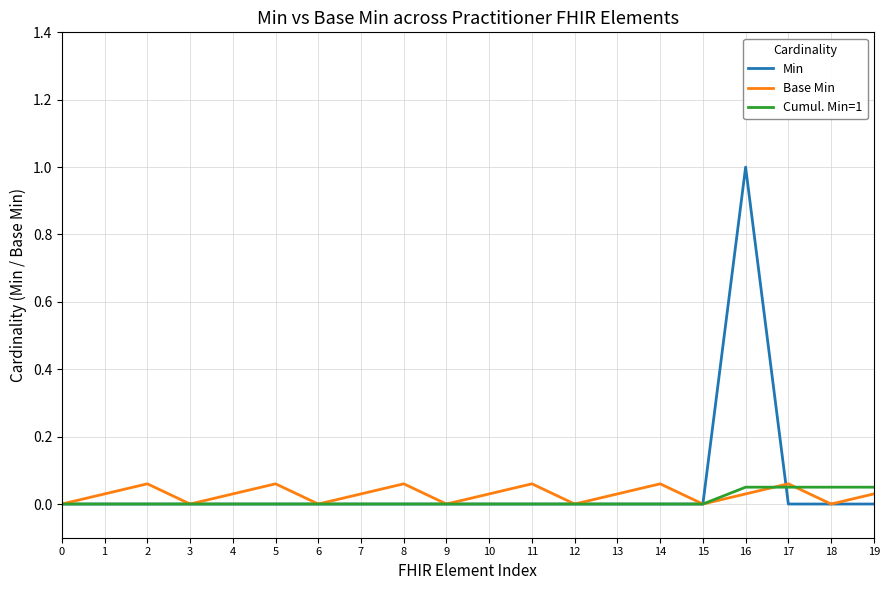

Which category has the highest value in the Min series?

16